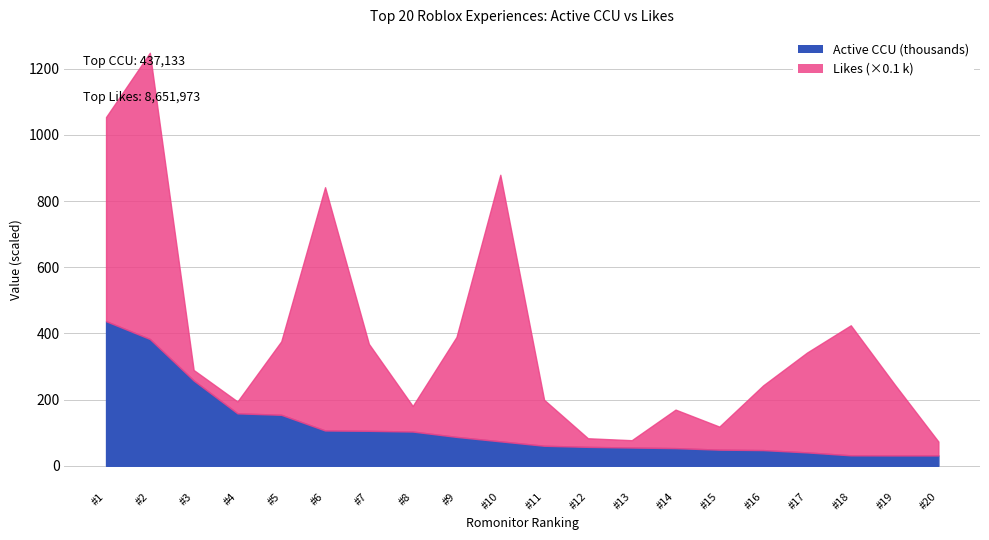

How many series are shown in this chart?

2